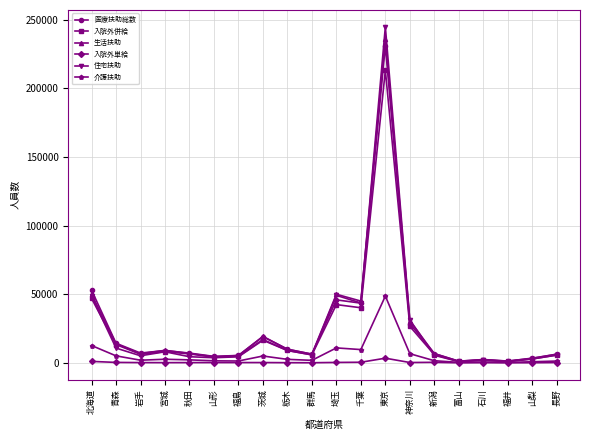

What is the difference between the second highest and second lowest values in the 住宅扶助 series?

48194